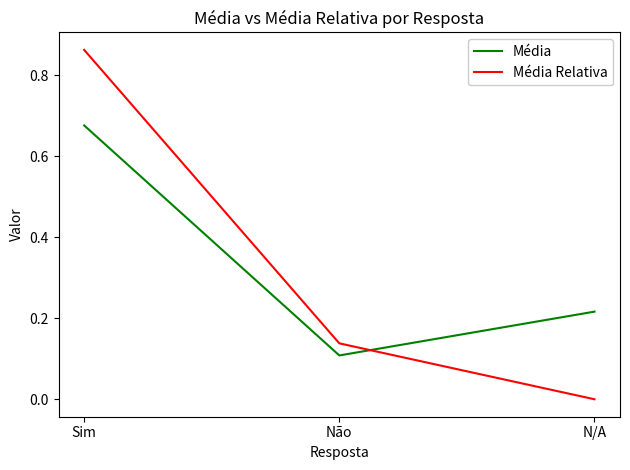

At which category is the sum across all series the highest?

Sim